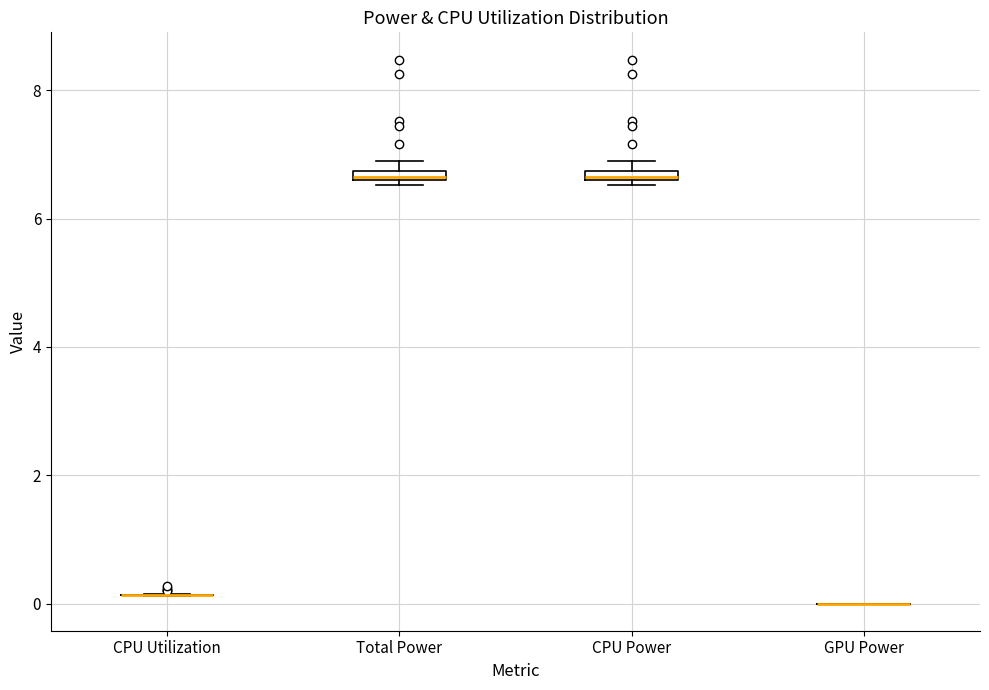

Where is the lower edge of the box for CPU Power on the y-axis? The values are not printed on the chart, so give them approximately, as read against the axis.

6.6